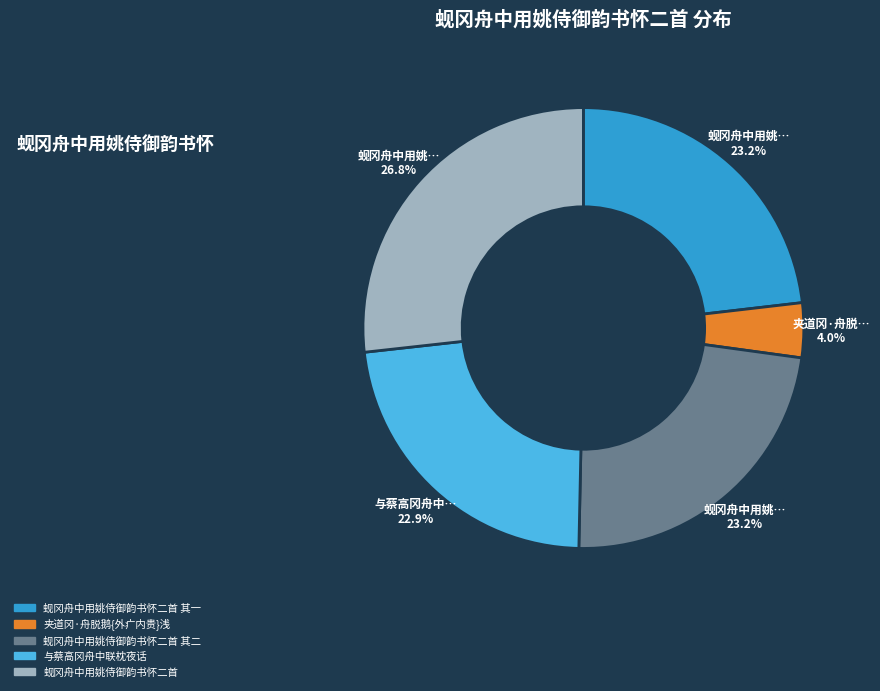

Is there a majority slice in this chart?

No